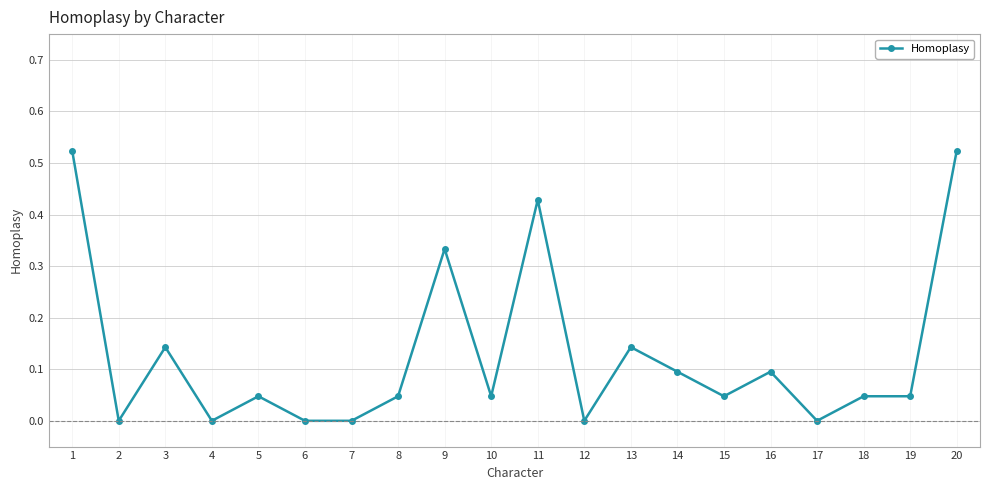

Count the number of data series in this chart.

1